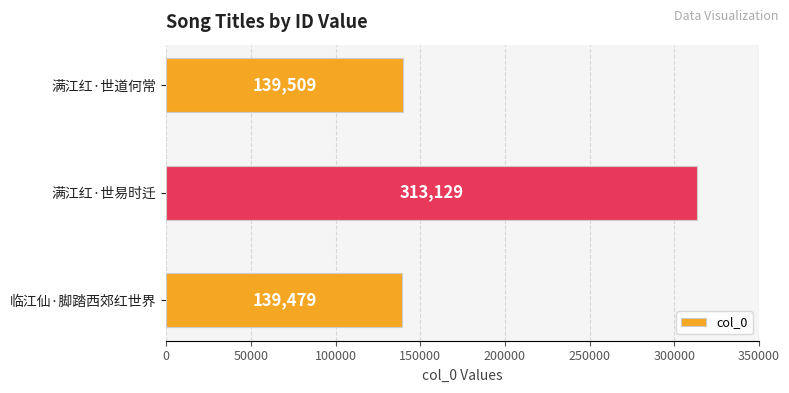

What is the greatest value displayed?

313129